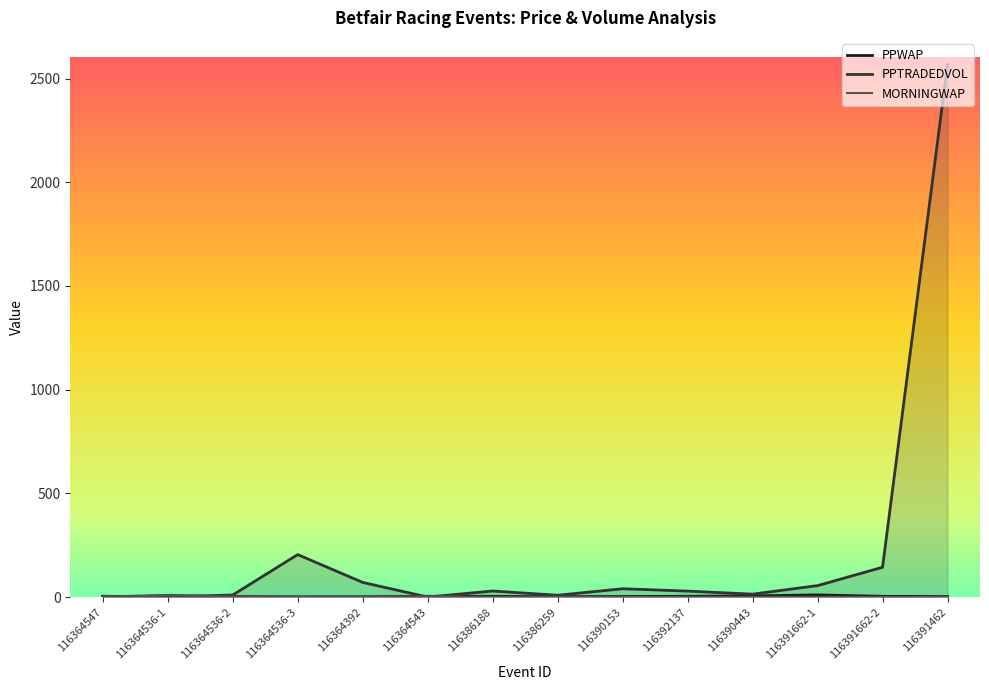

What is the difference between the maximum and second lowest values in the MORNINGWAP series?

6.2